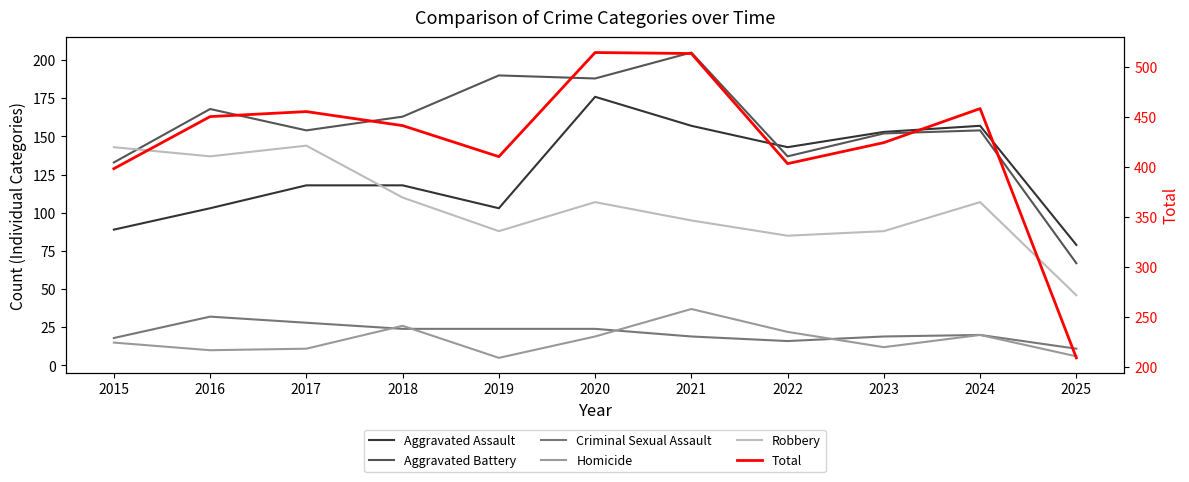

At how many categories does at least one series exceed 129?

11